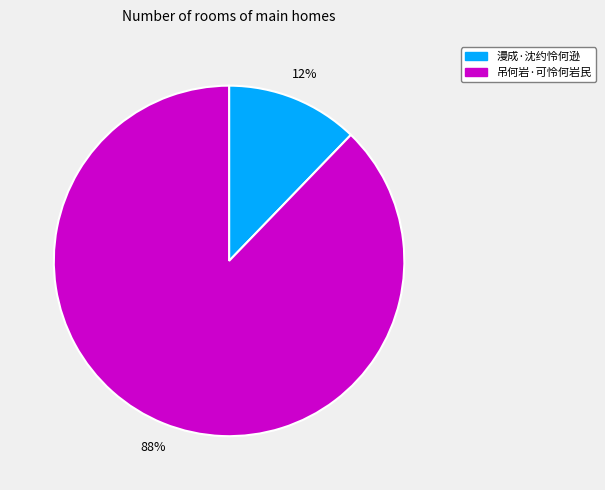

Combined, do 漫成·沈约怜何逊 and 吊何岩·可怜何岩民 account for over 50%?

Yes